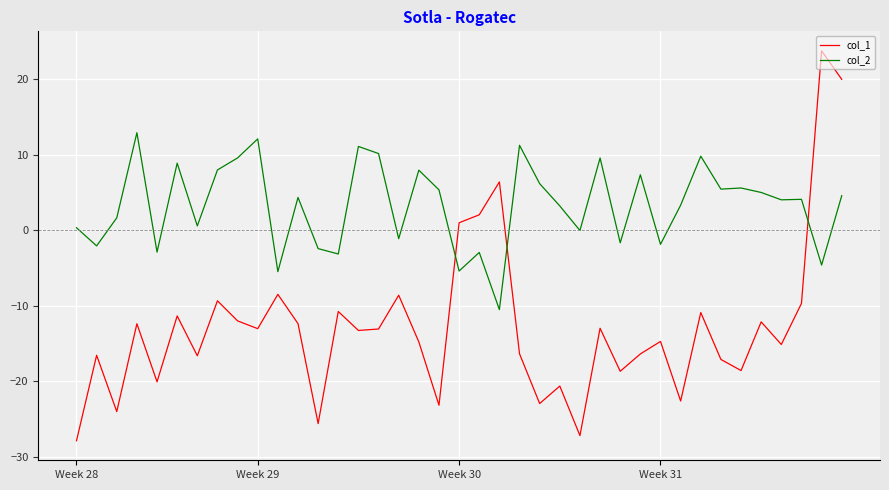

What is the lowest value of the col_2 series?

-10.5